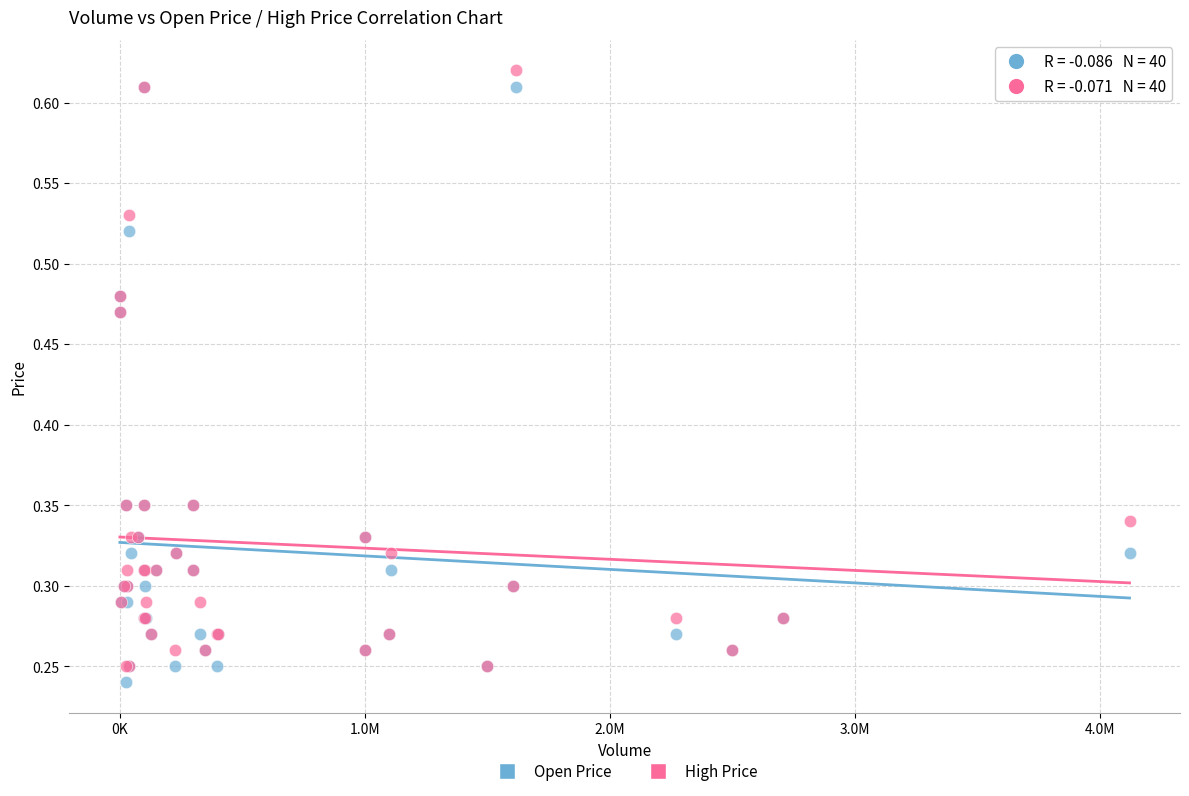

Which series contains the lowest Y value?

Open Price